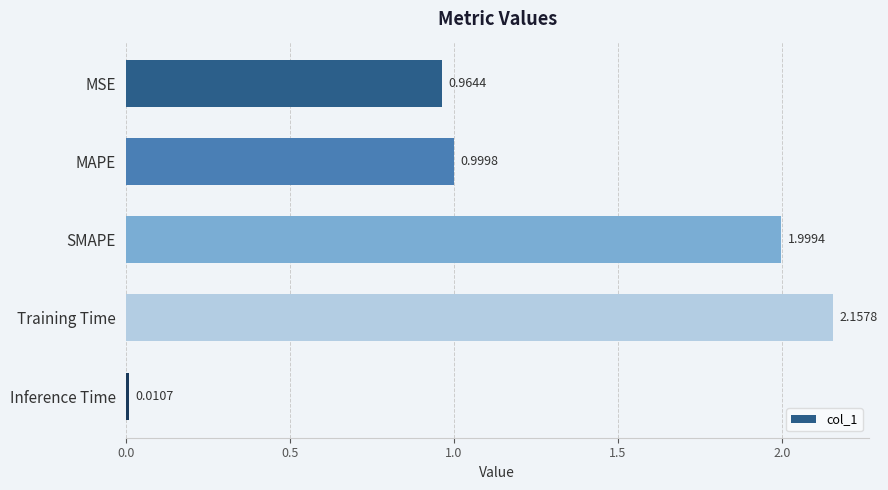

What is the change in value from SMAPE to Inference Time?

-2.0